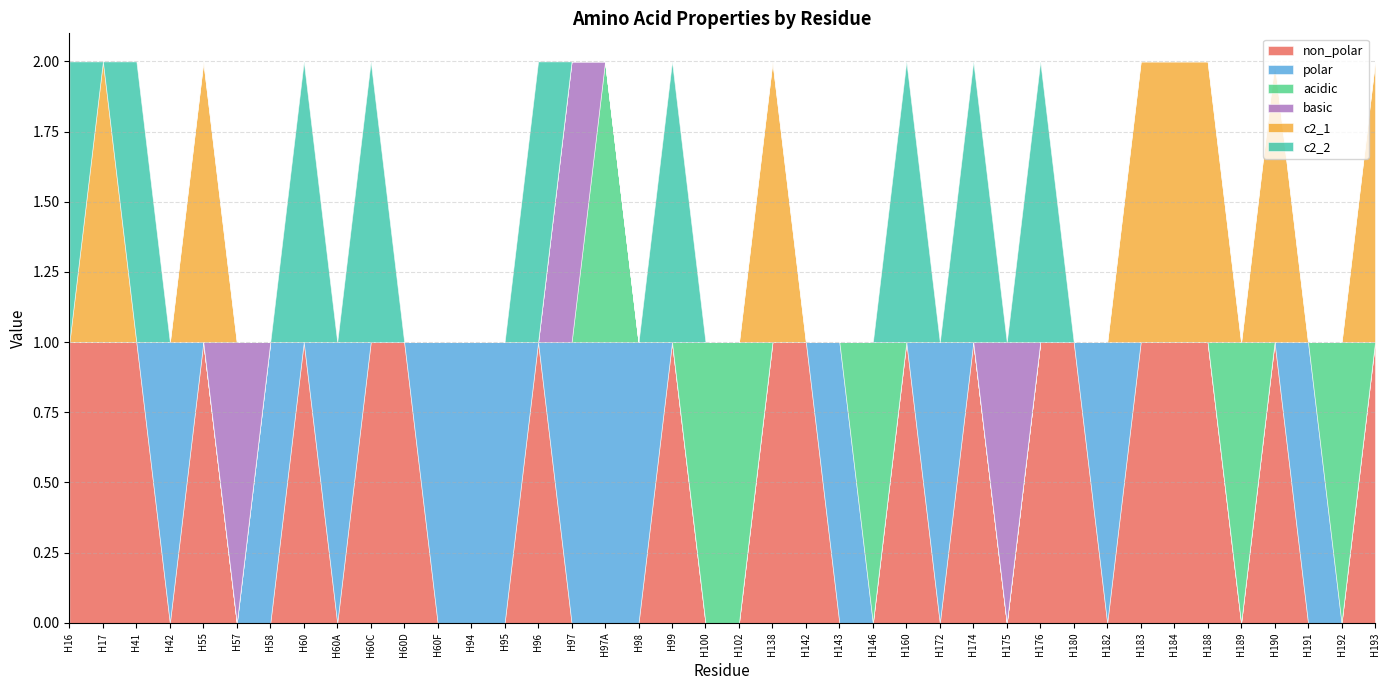

What are all the series names shown in the legend?

non_polar, polar, acidic, basic, c2_1, c2_2